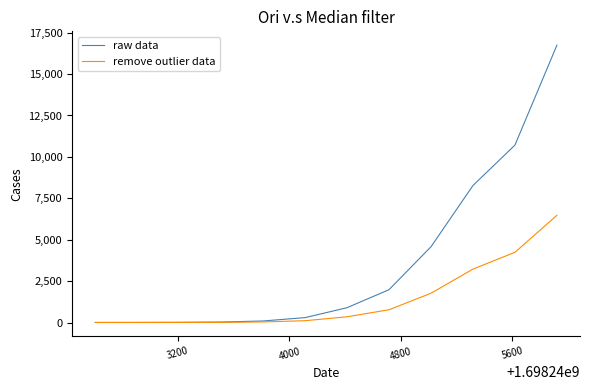

Which series has the largest total across all categories?

raw data